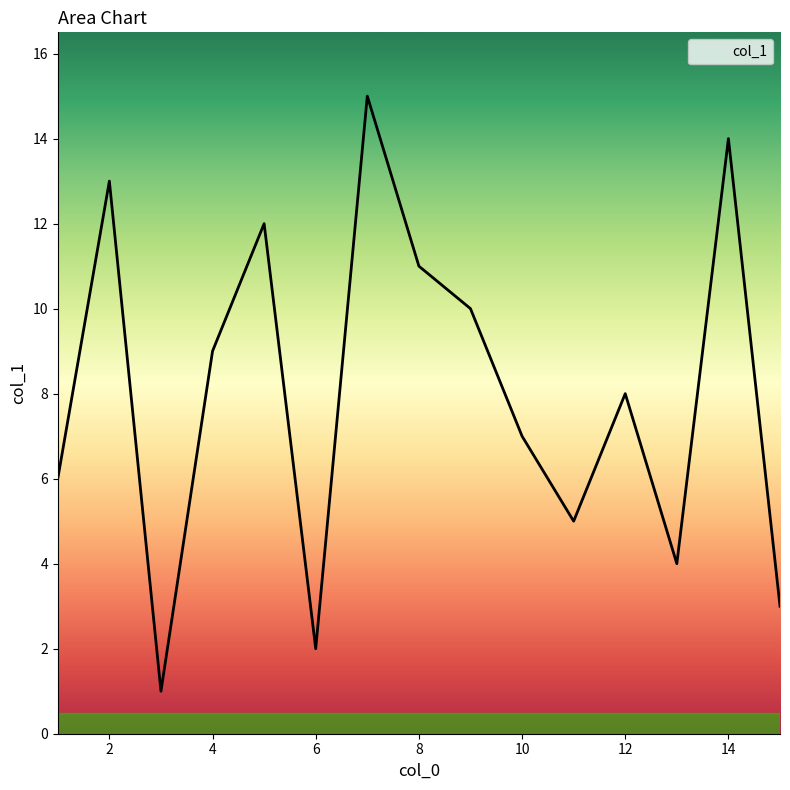

What is the difference between the maximum and minimum values?

14